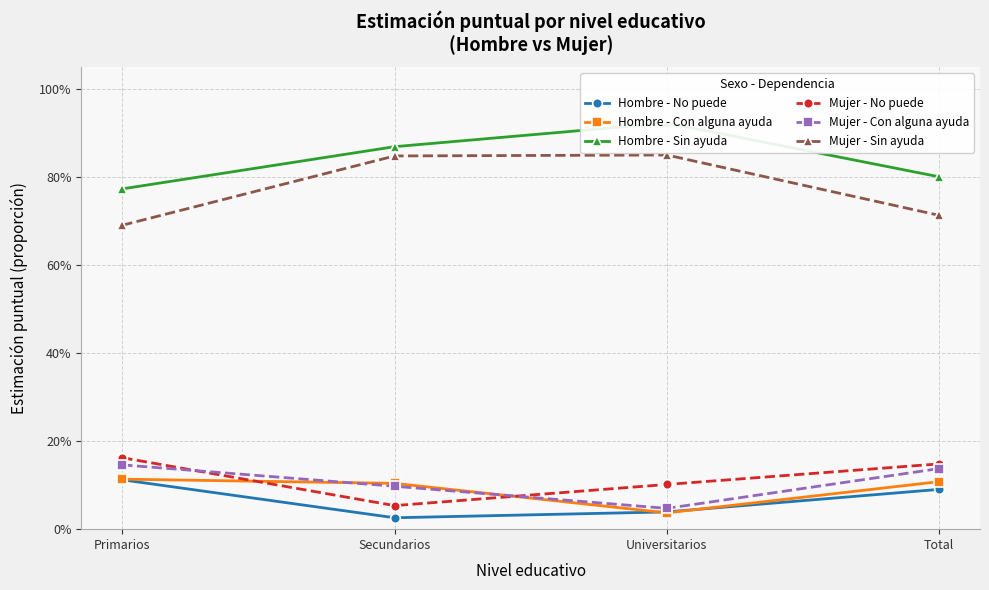

What is the label of the 3rd point from the right?

Secundarios